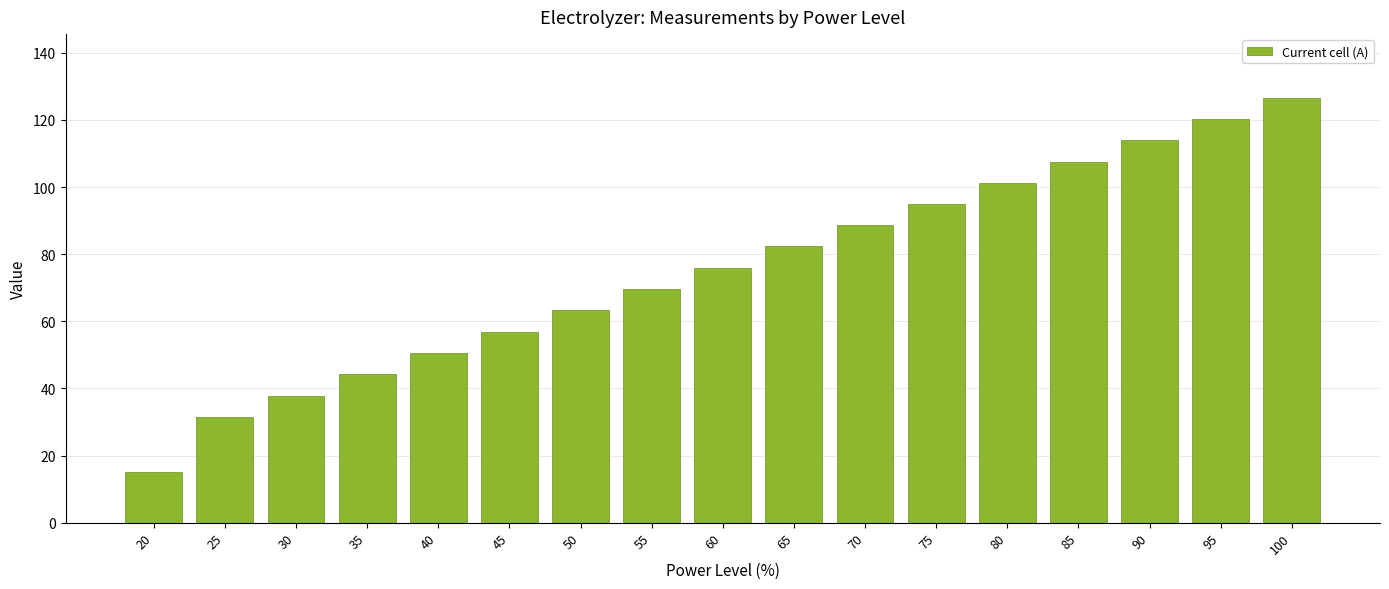

What is the ratio of the value at 80 to the value at 85?

0.9